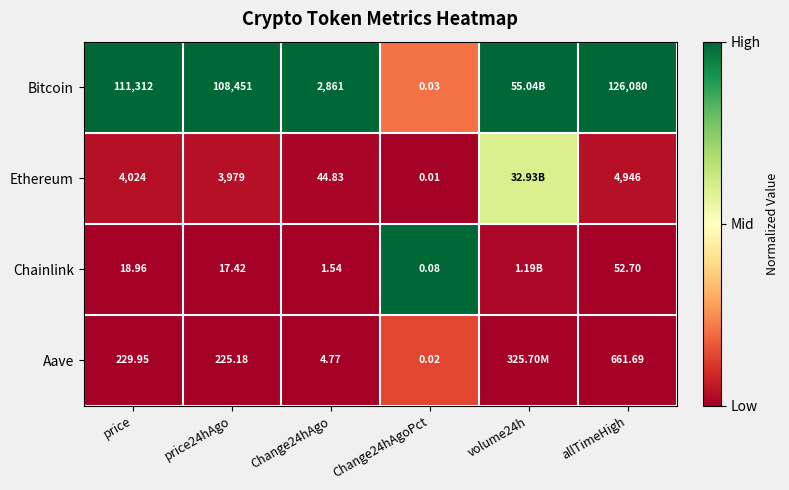

Is the value of Bitcoin at Change24hAgo greater than the value of Aave at Change24hAgo?

Yes